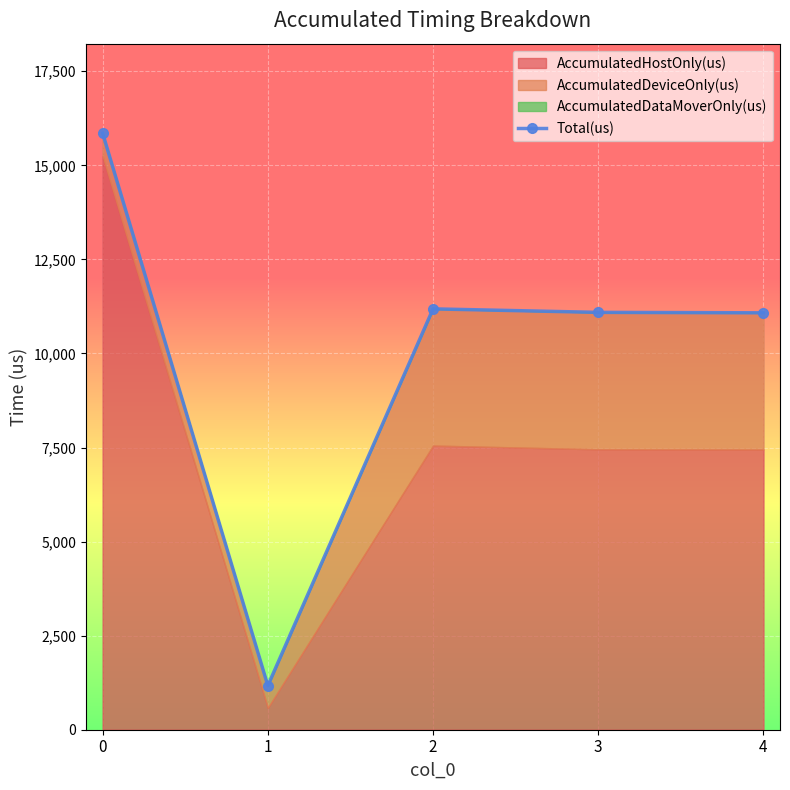

Reading left to right, list all the values displayed in this chart.

15855	1170	11185	11092	11080